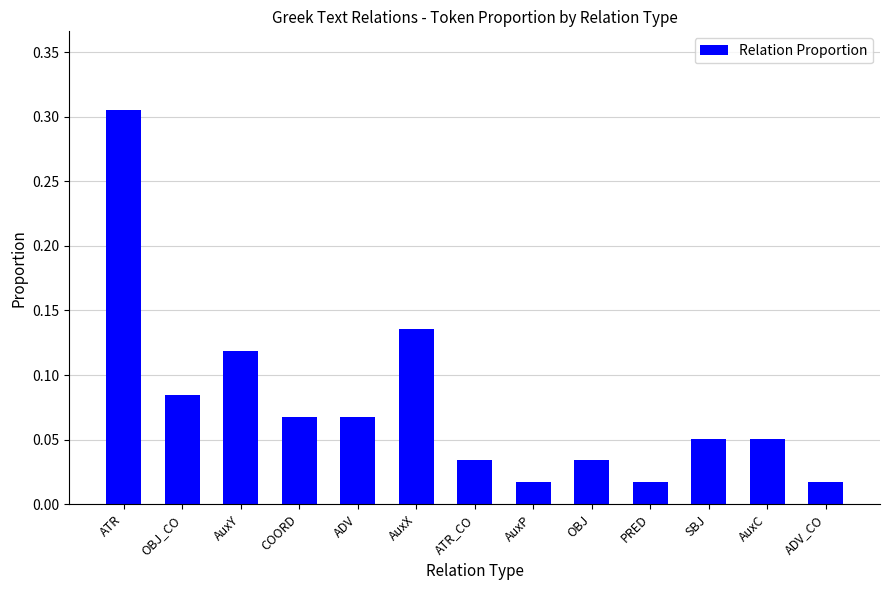

The chart shows a value of 0.0 at OBJ_CO. True or false?

False